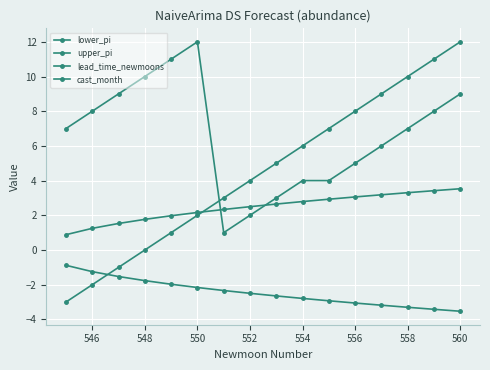

Is this an area chart (filled region under the line)?

No